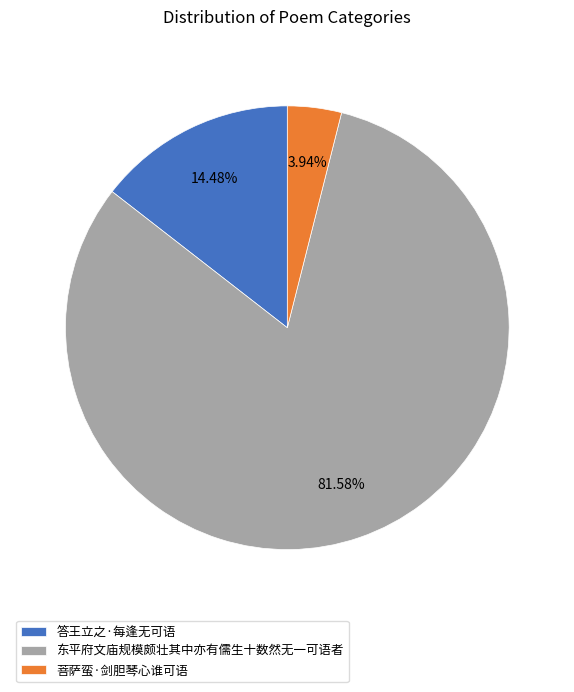

Is 答王立之·每逢无可语 the majority of the pie?

No